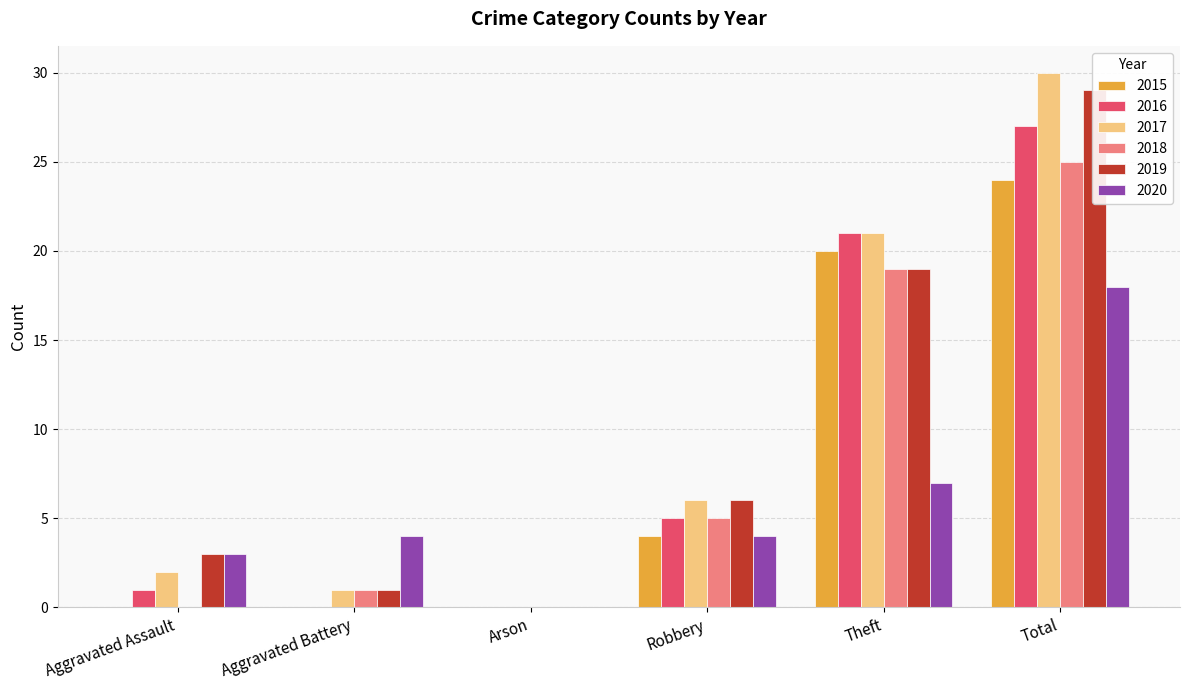

What is the value of the 2017 bar at the 4th from the left?

6